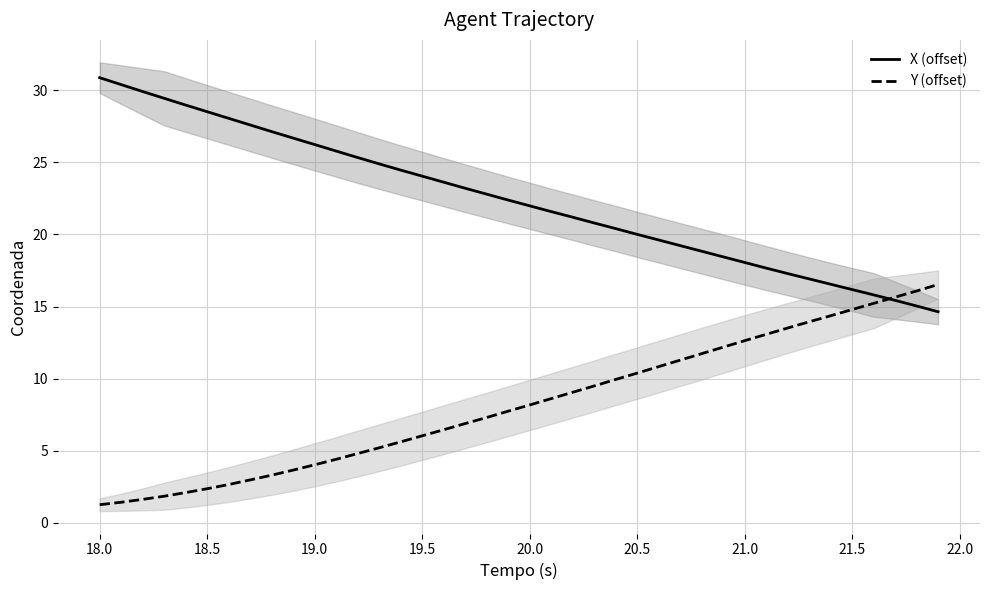

How many data points does each series have?

40